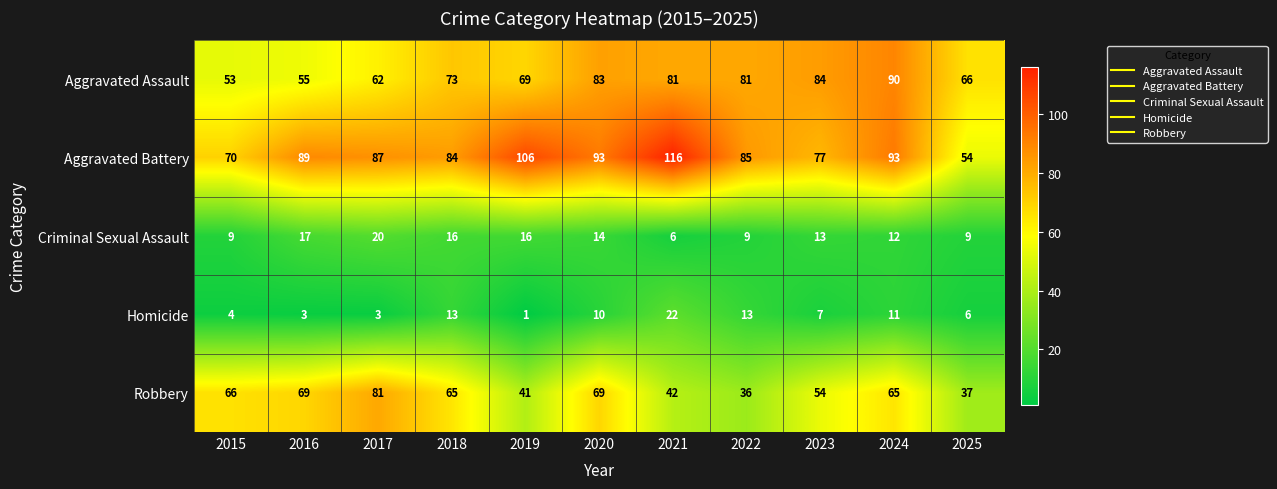

Rank the series by their maximum value, from lowest to highest.

Criminal Sexual Assault, Homicide, Robbery, Aggravated Assault, Aggravated Battery